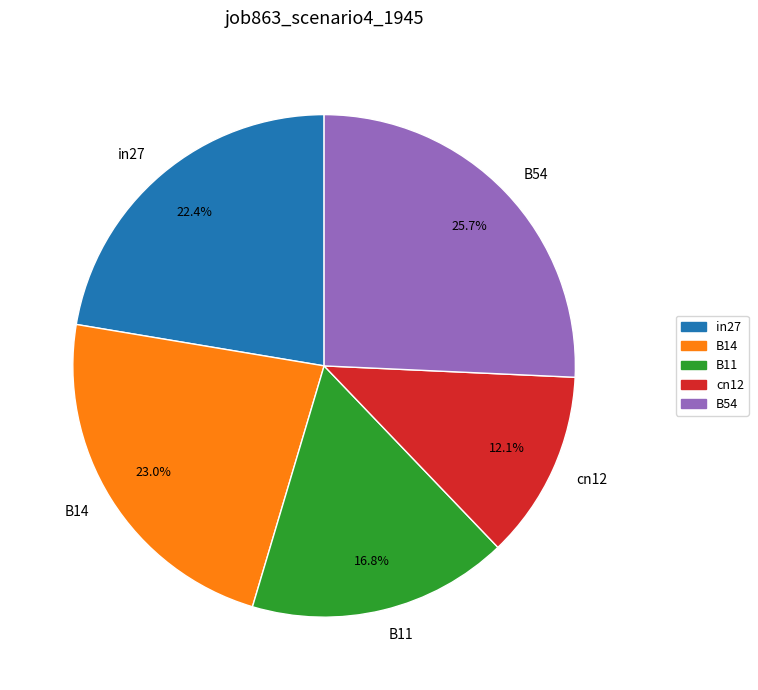

Does B54 represent more than half of the total?

No